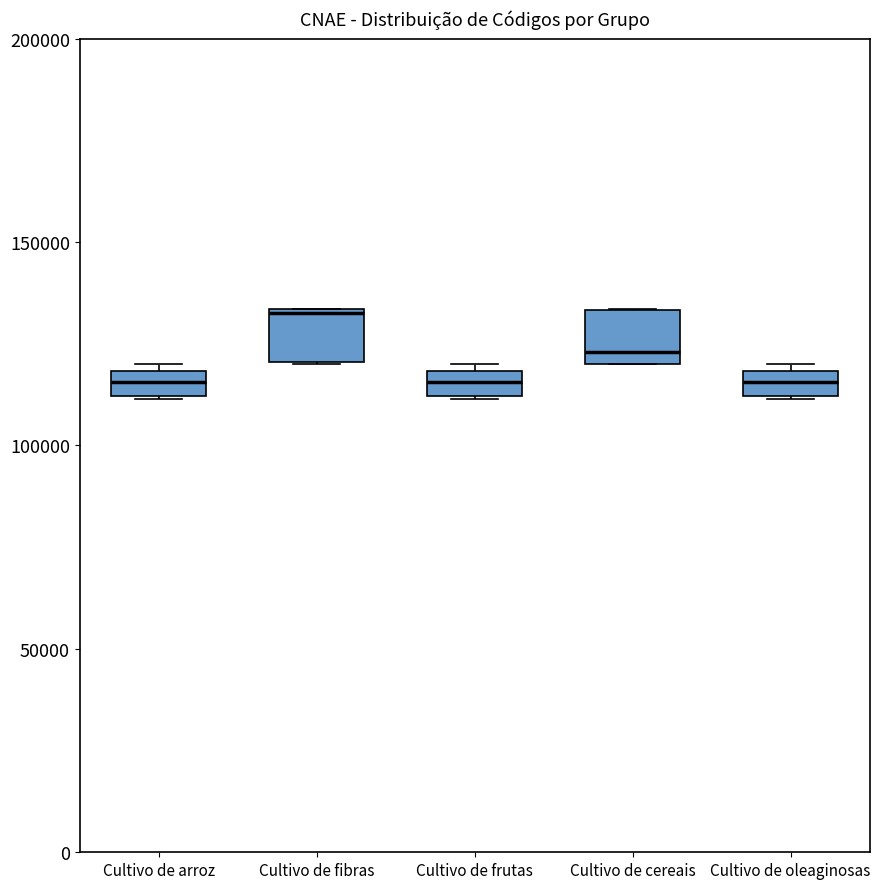

Where does the median line of the box for Cultivo de oleaginosas sit on the y-axis? The values are not printed on the chart, so give them approximately, as read against the axis.

115000